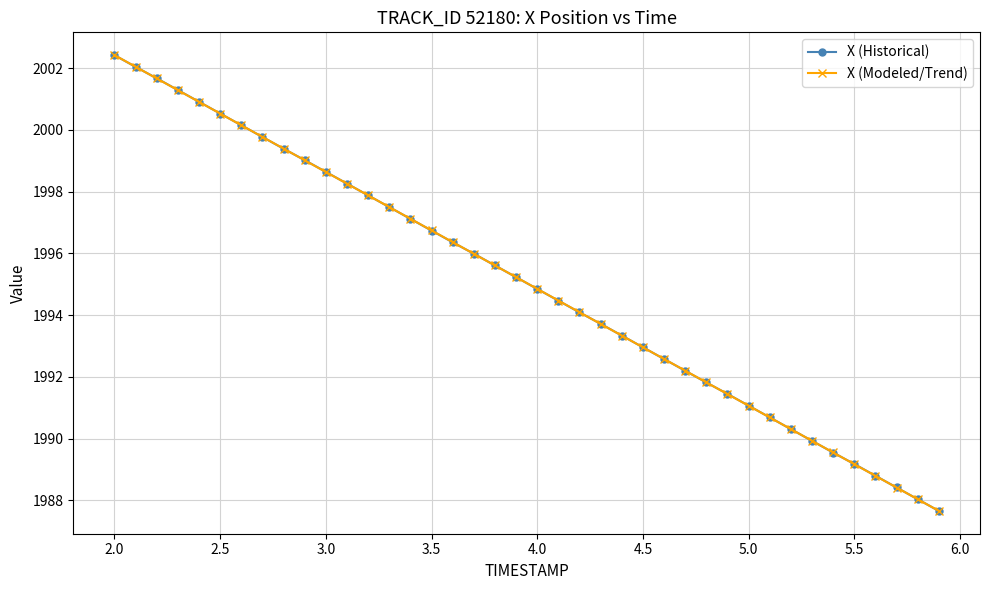

How many categories are shown in the chart?

40